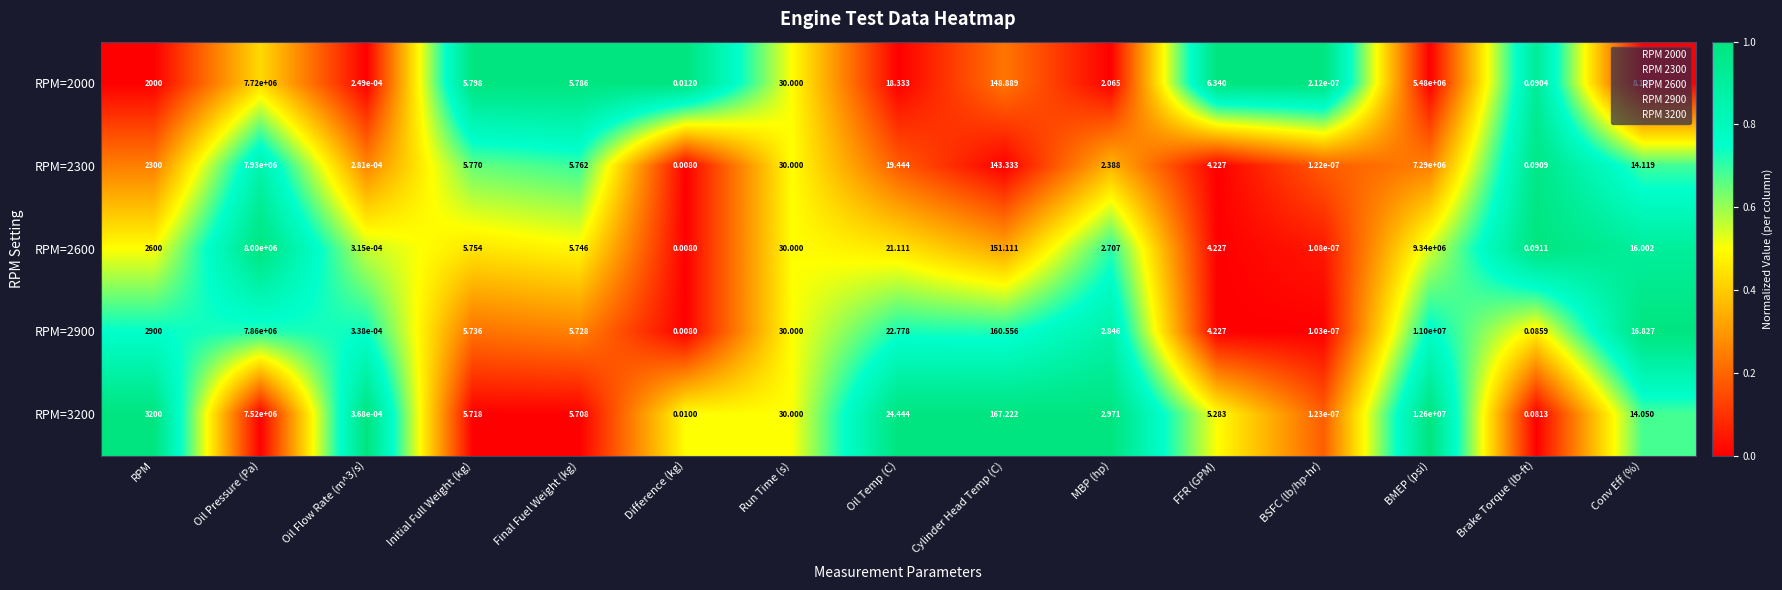

At which category is the sum across all series the highest?

BMEP (psi)